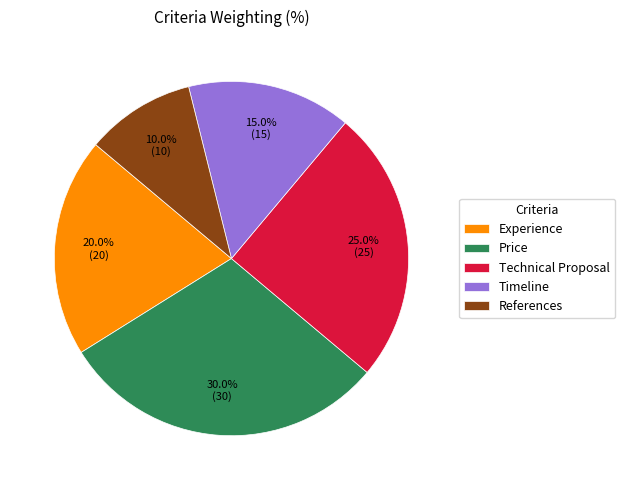

How many slices are in this pie chart?

5